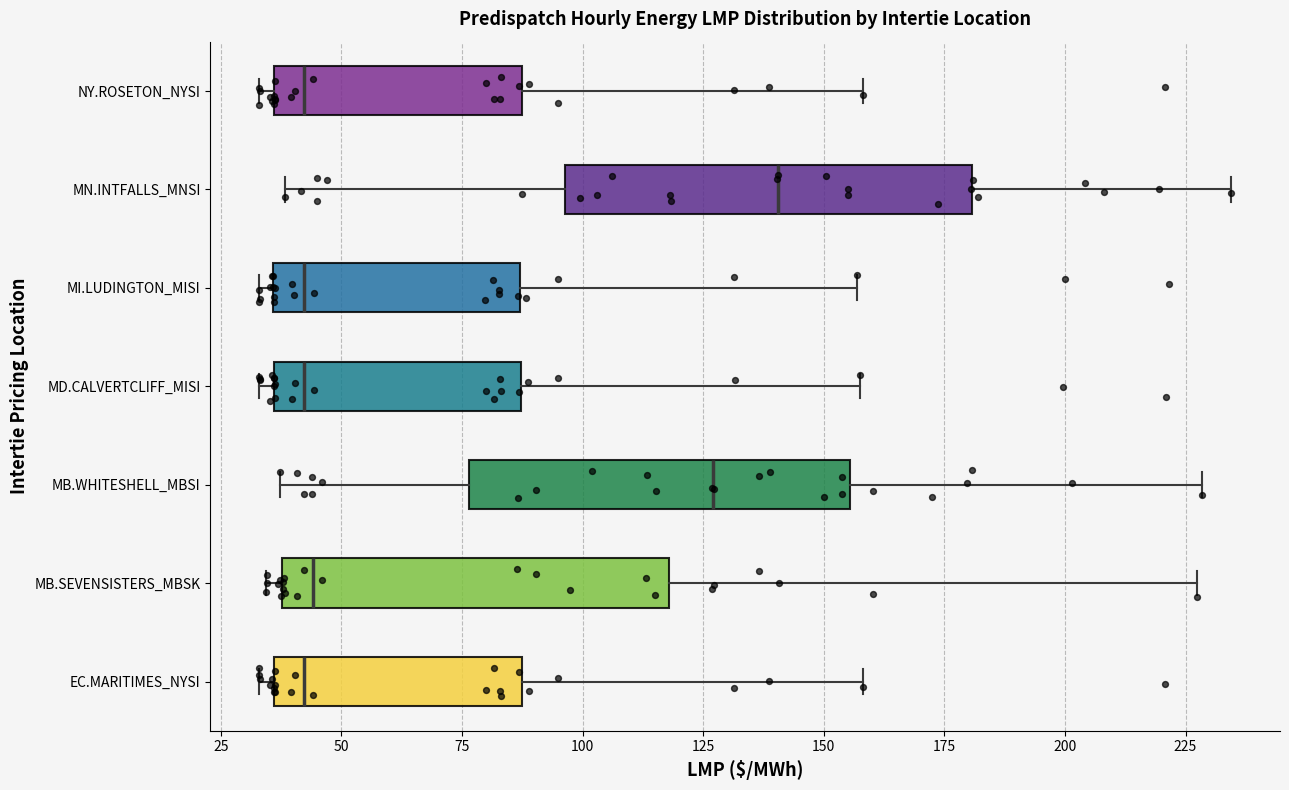

Which box has the furthest to the right median line?

MN.INTFALLS_MNSI